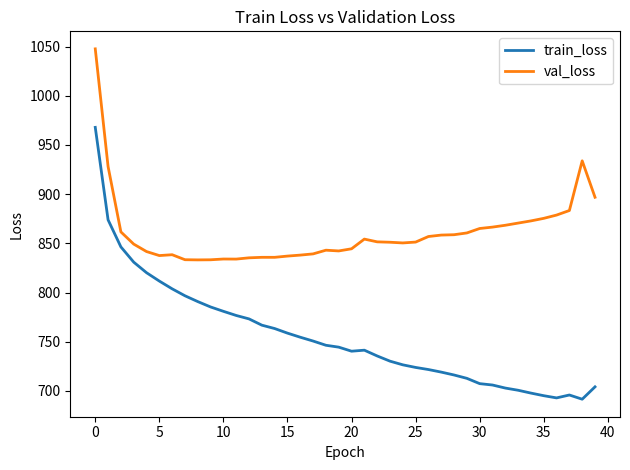

List the series in order of their overall mean, lowest first.

train_loss, val_loss